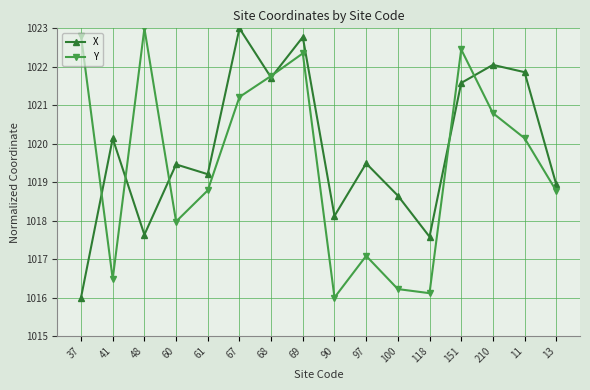

Which series has the largest total across all categories?

X